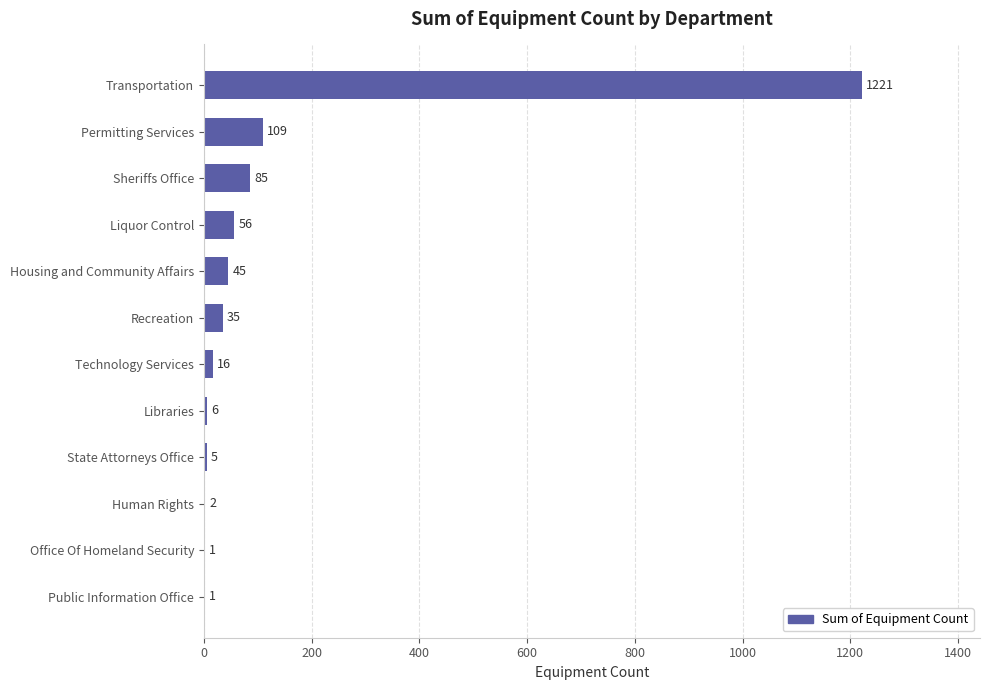

Reading bottom to top, extract all data points from this chart.

Public Information Office=1	Office Of Homeland Security=1	Human Rights=2	State Attorneys Office=5	Libraries=6	Technology Services=16	Recreation=35	Housing and Community Affairs=45	Liquor Control=56	Sheriffs Office=85	Permitting Services=109	Transportation=1221